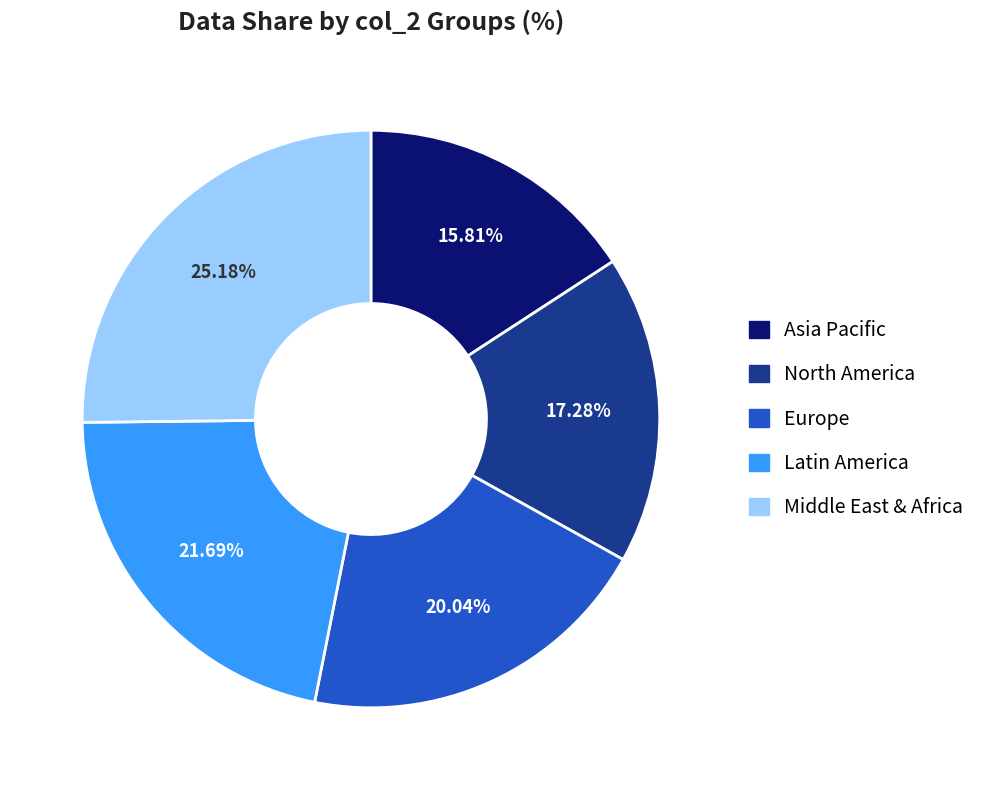

Is there any slice that represents more than half of the pie?

No